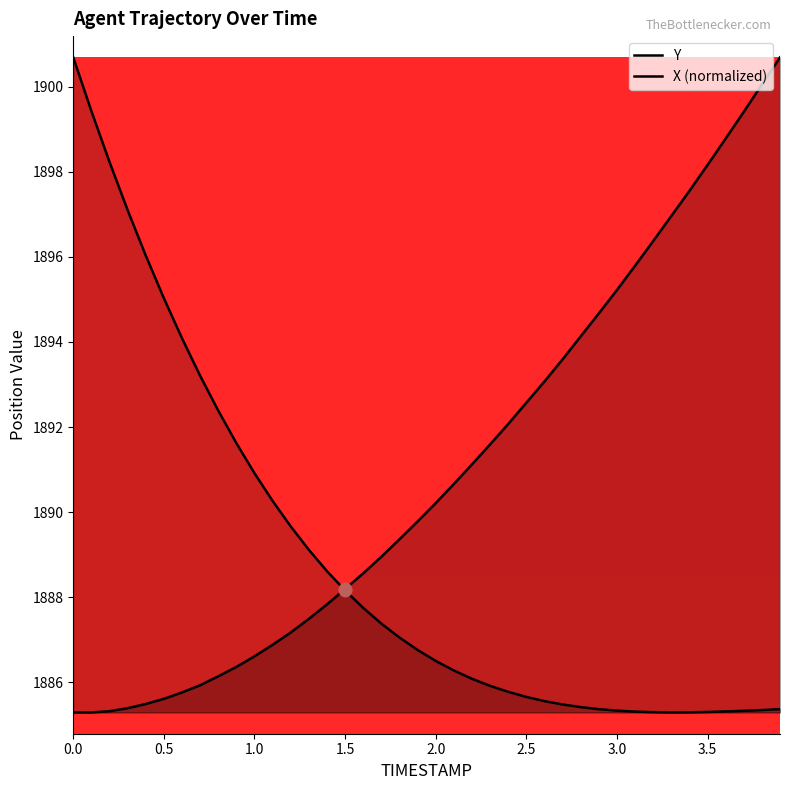

Which series contains the highest Y value?

Y